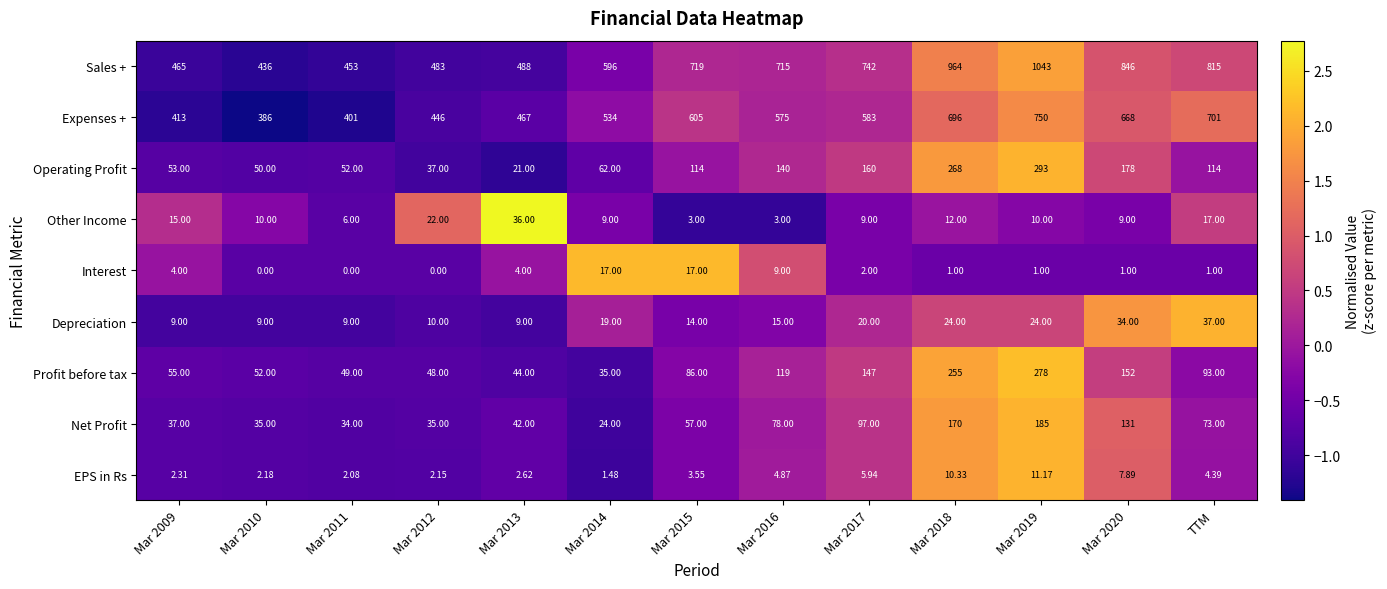

Is the value of Interest at Mar 2013 greater than the value of Expenses + at Mar 2015?

No